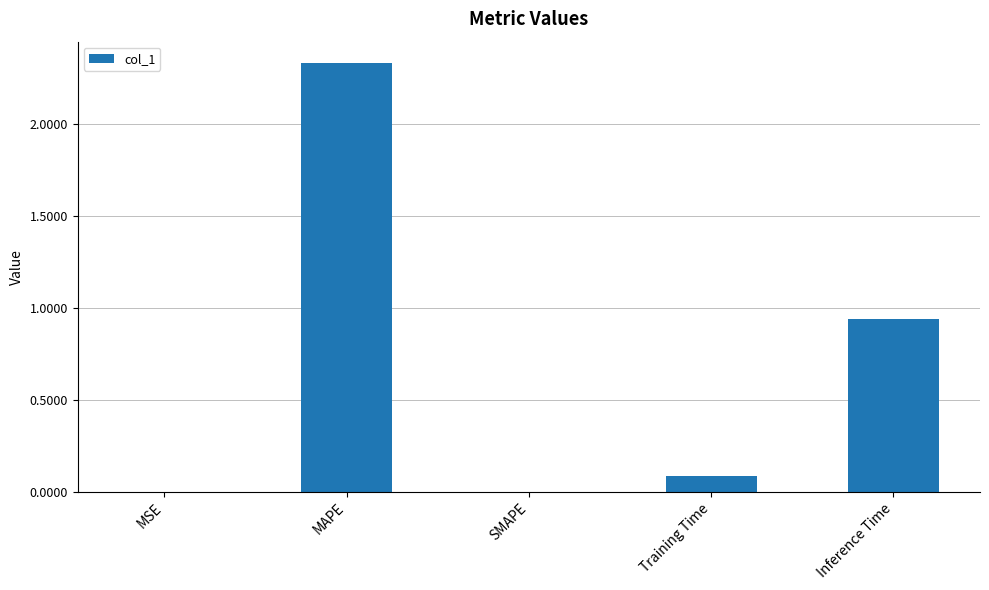

Which has a higher value, Inference Time or SMAPE?

Inference Time